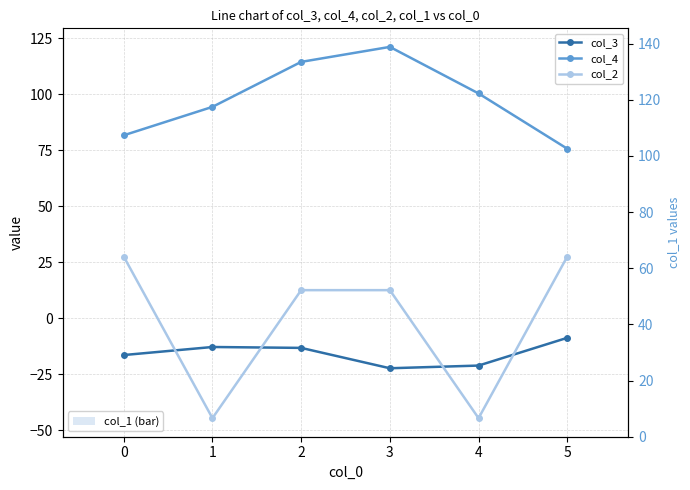

What is the difference between the highest and lowest values at 3?

143.6